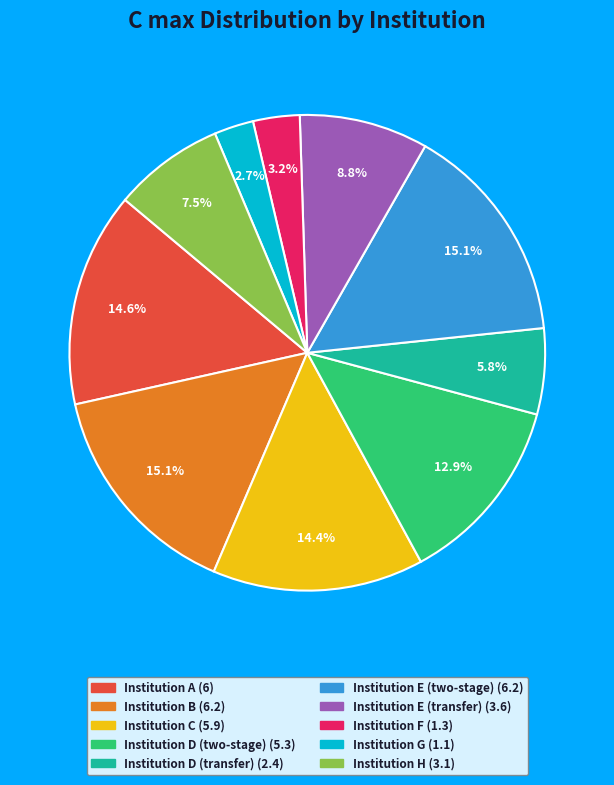

How many segments does this pie chart have?

10